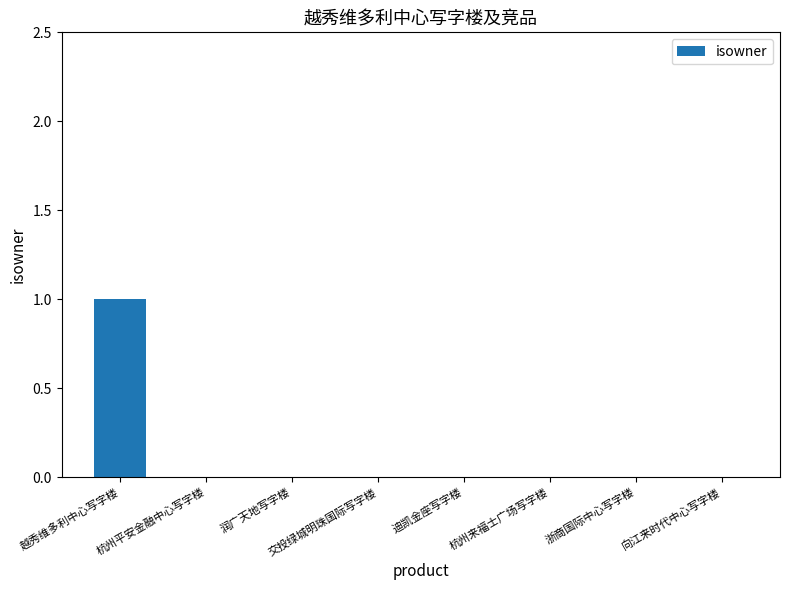

Reading right to left, transcribe all the data shown in this chart.

0	0	0	0	0	0	0	1